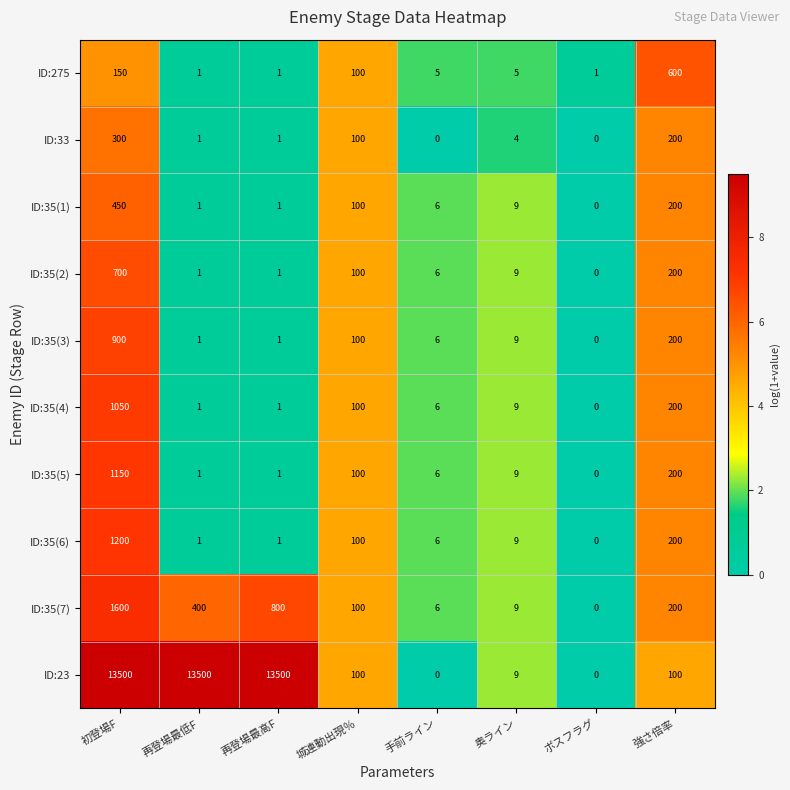

Which series changed the most between 再登場最高F and 城連動出現％?

ID:23